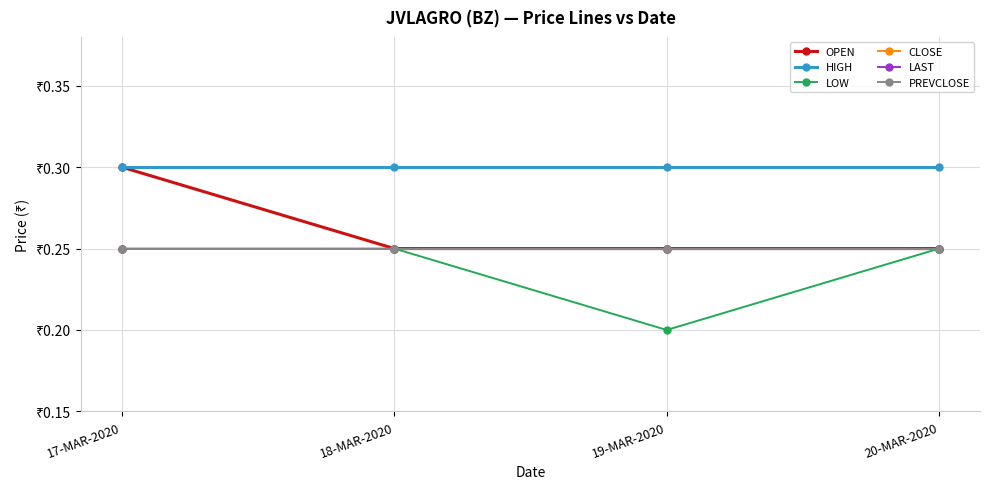

Is this an area chart (filled region under the line)?

No